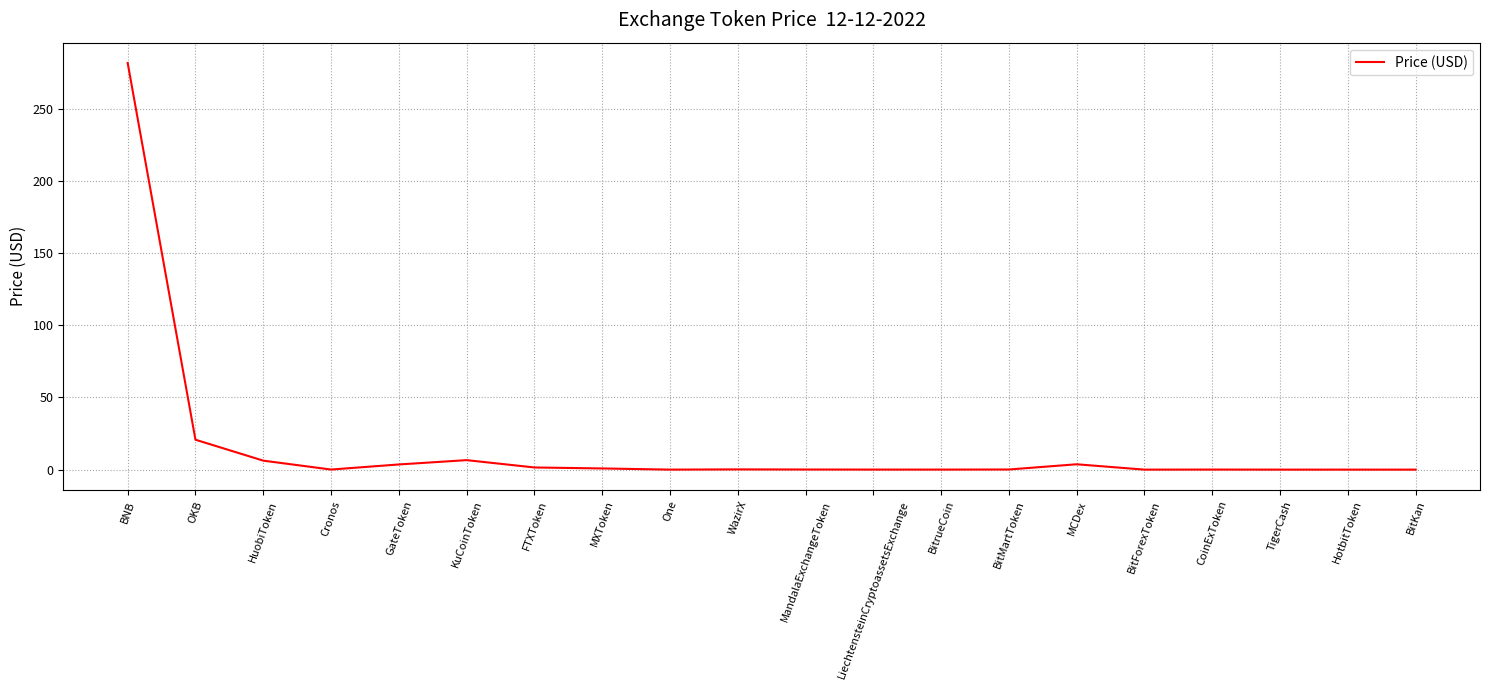

What is the sum of the values at LiechtensteinCryptoassetsExchange and GateToken?

3.6